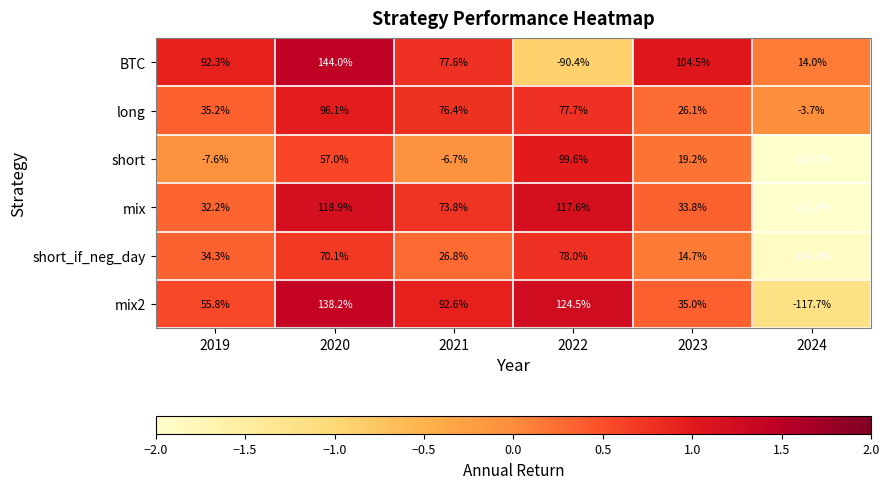

Is it true that BTC equals 41.0 at 2019?

False